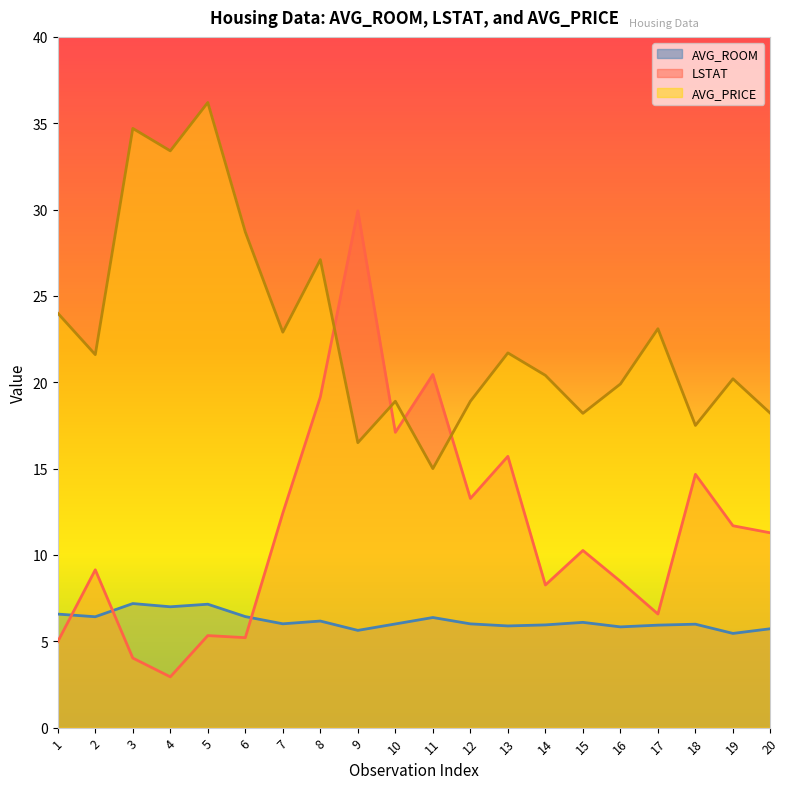

Rank the categories by AVG_PRICE value from lowest to highest.

11, 9, 18, 15, 20, 10, 12, 16, 19, 14, 2, 13, 7, 17, 1, 8, 6, 4, 3, 5